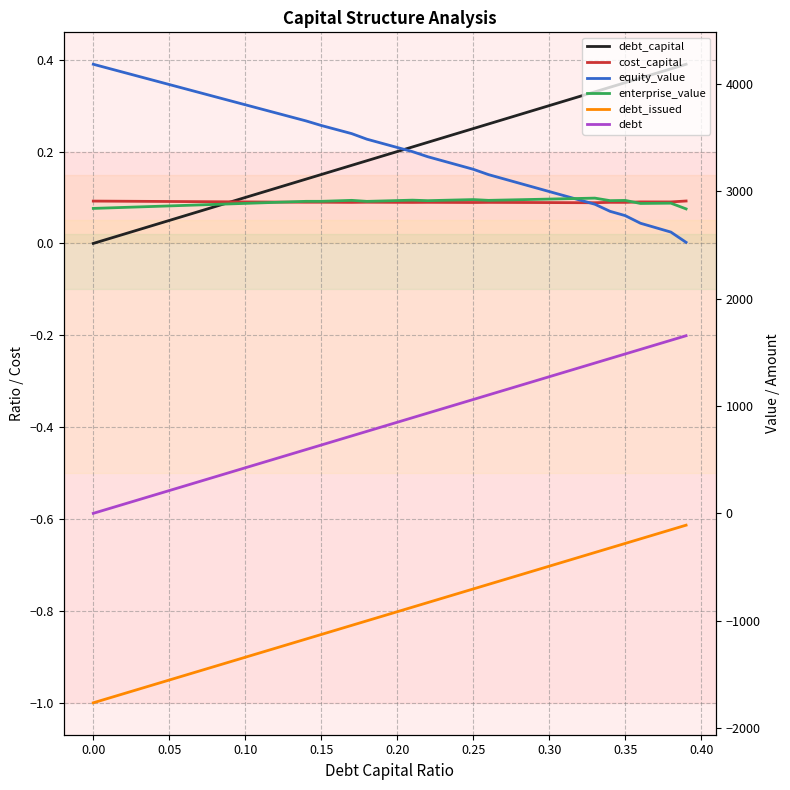

What is the value of the enterprise_value point at the 35th from the left?

2914.7